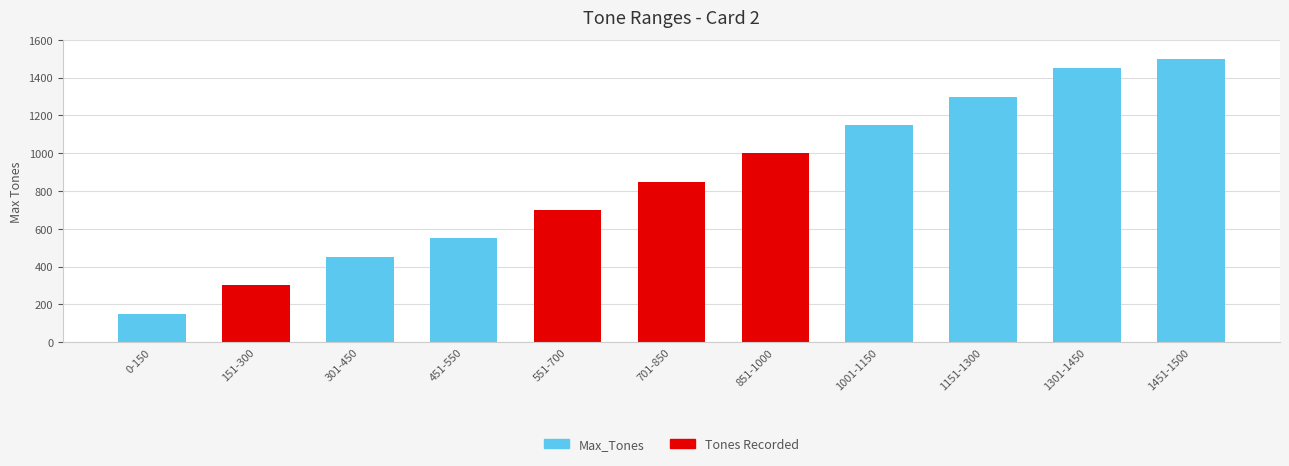

Rank the categories by value from highest to lowest.

1451-1500, 1301-1450, 1151-1300, 1001-1150, 851-1000, 701-850, 551-700, 451-550, 301-450, 151-300, 0-150